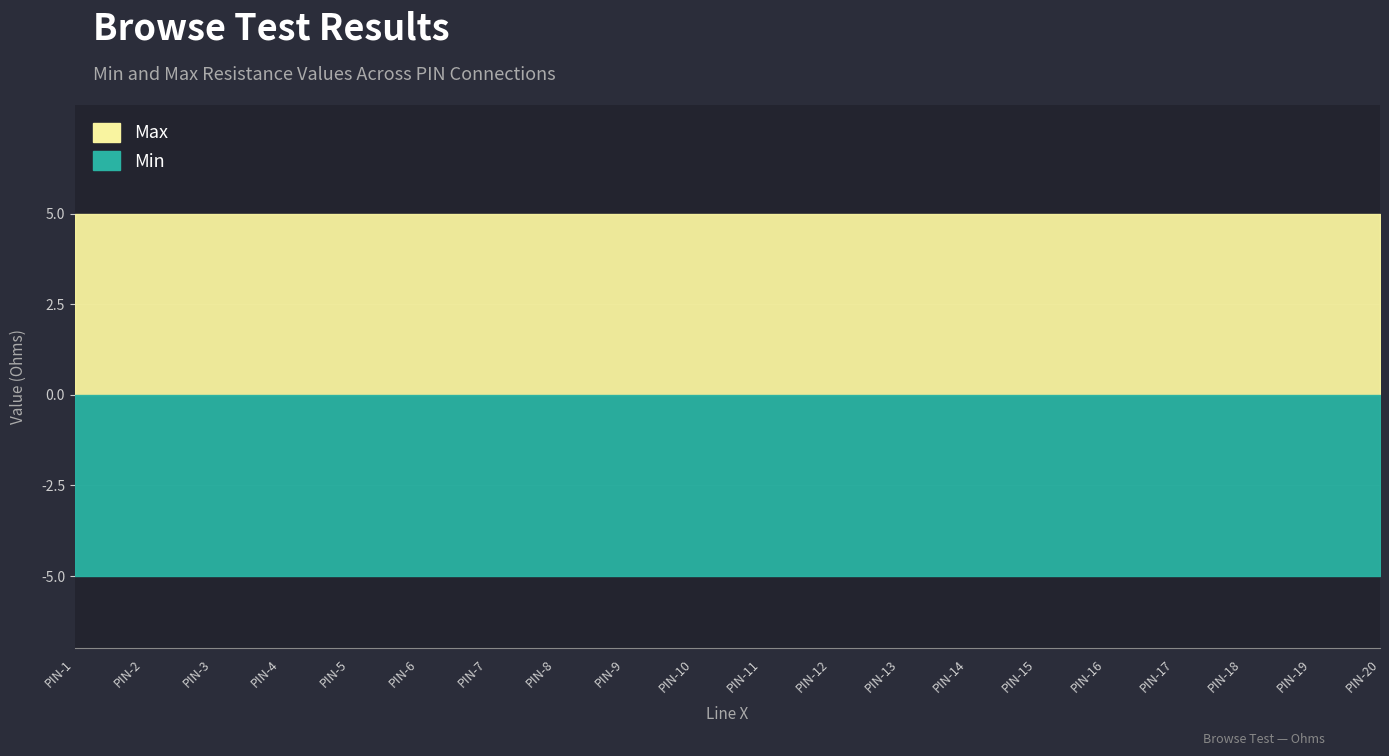

What are all the series names shown in the legend?

Min, Max